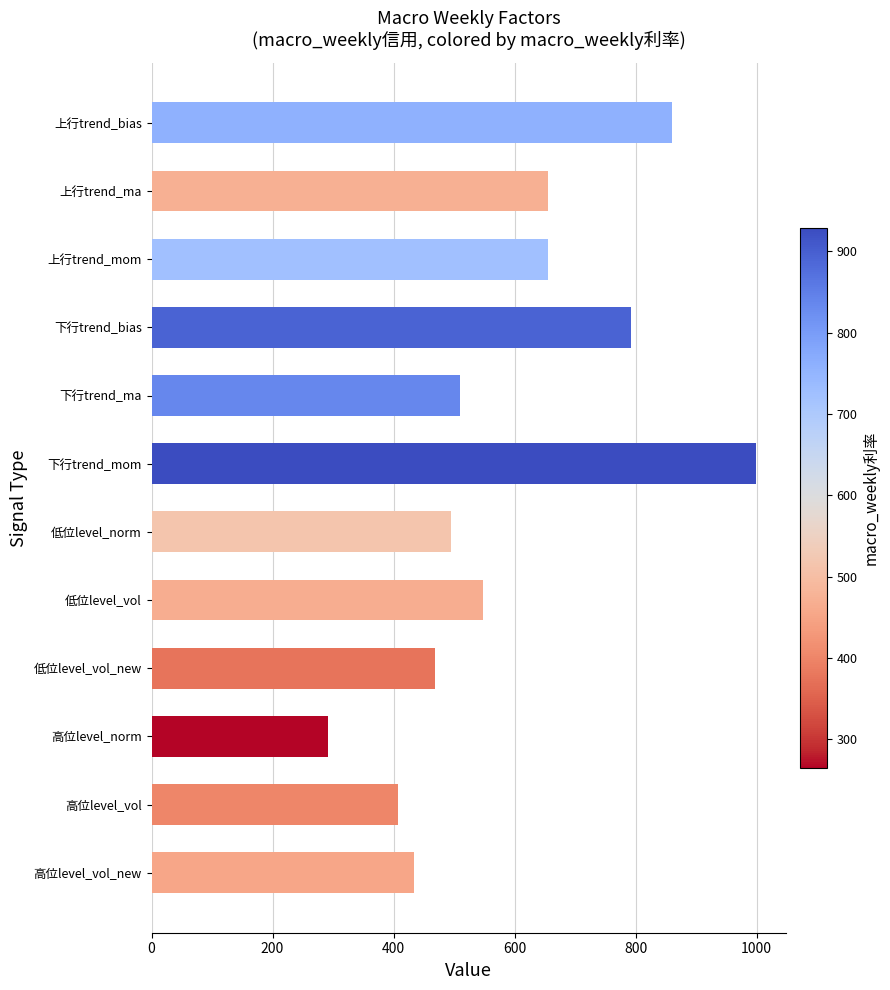

What is the change in value from 下行trend_ma to 低位level_vol_new?

-41